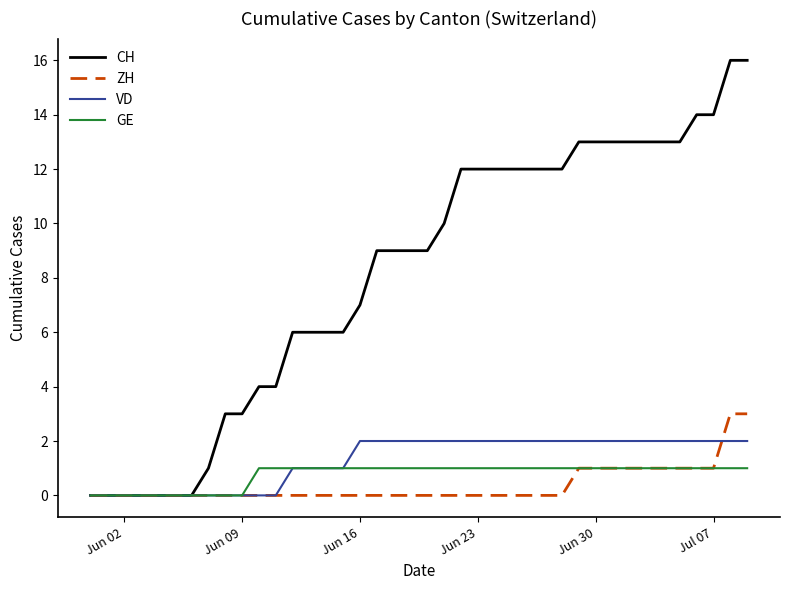

Which series has the largest total across all categories?

CH